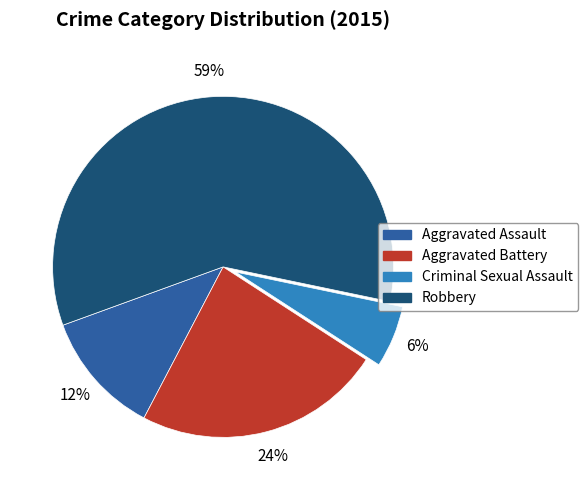

Between Robbery and Criminal Sexual Assault, which is larger?

Robbery